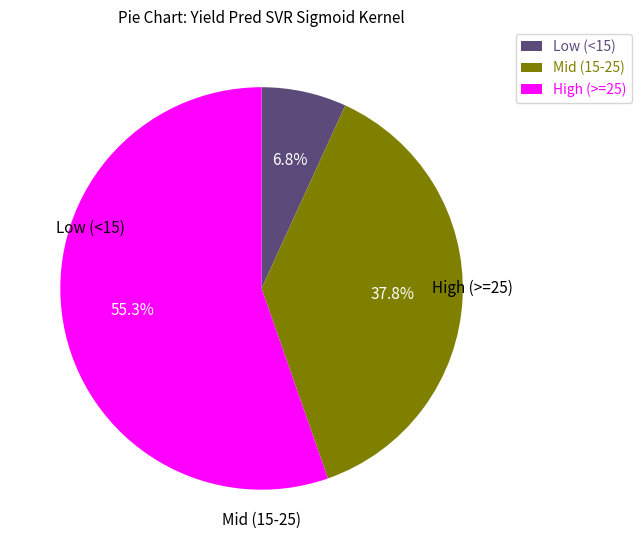

What is the total percentage of High (>=25) and Mid (15-25)?

93.2%